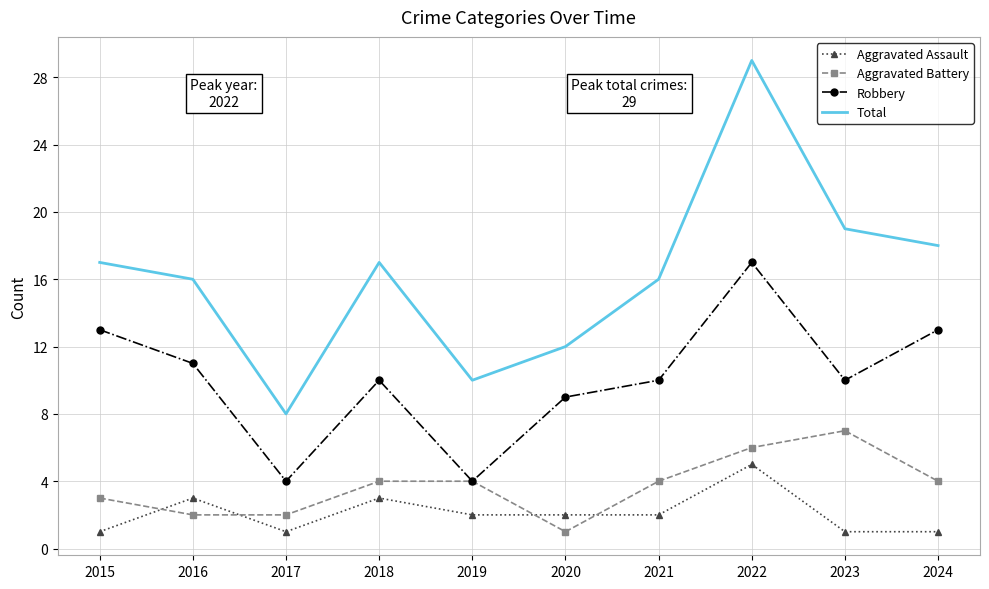

What is the approximate value of Aggravated Battery at 2021?

4